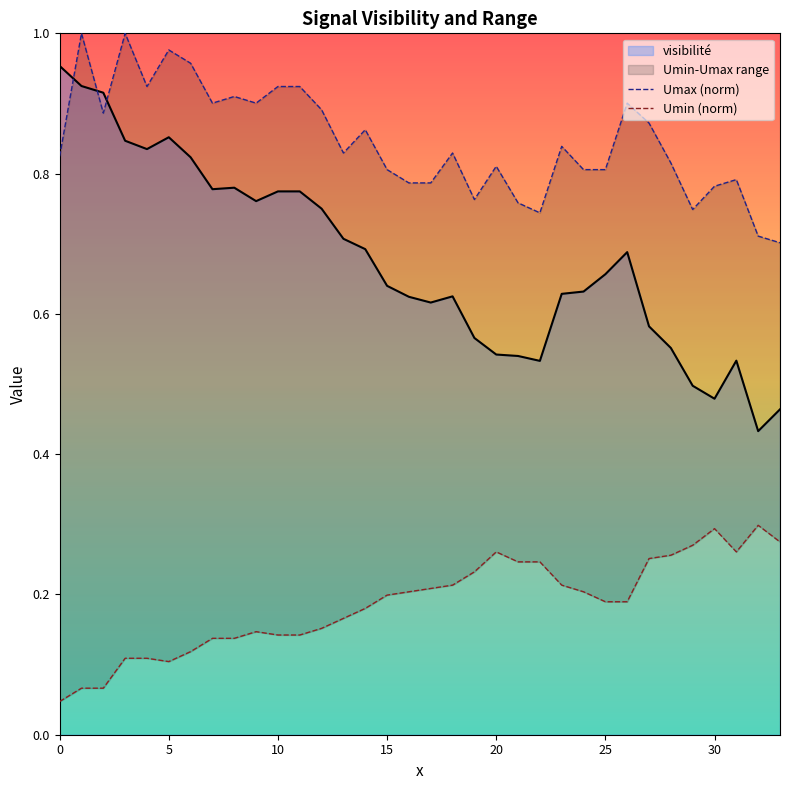

What is the label of the 11th point from the left?

10